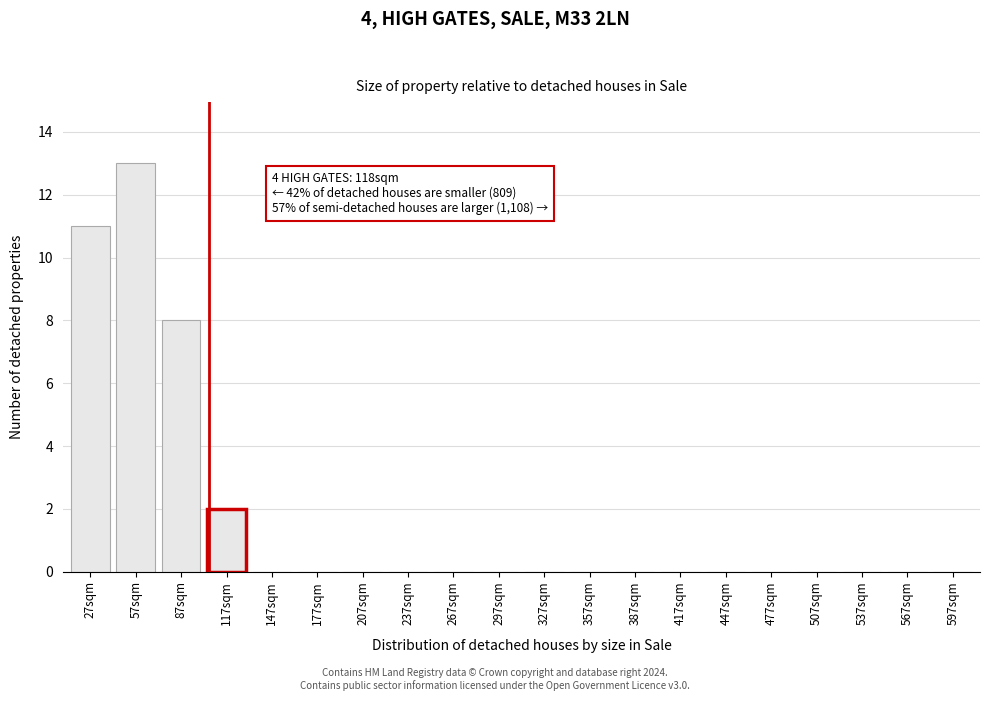

Reading left to right, what are all the values shown in this chart?

27sqm=11	57sqm=13	87sqm=8	117sqm=2	147sqm=0	177sqm=0	207sqm=0	237sqm=0	267sqm=0	297sqm=0	327sqm=0	357sqm=0	387sqm=0	417sqm=0	447sqm=0	477sqm=0	507sqm=0	537sqm=0	567sqm=0	597sqm=0